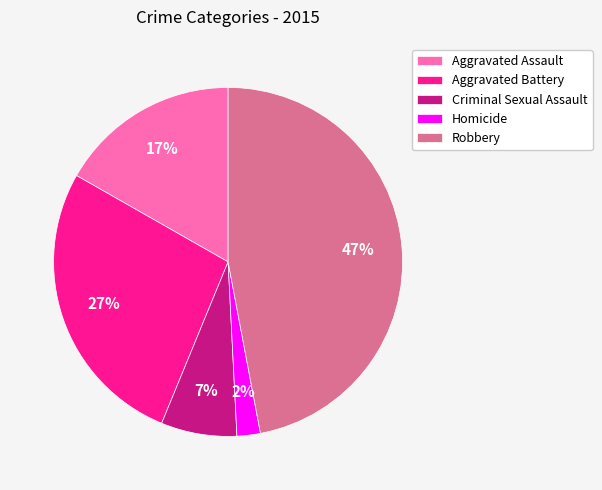

What is the ratio of the value at Criminal Sexual Assault to the value at Aggravated Assault?

0.4